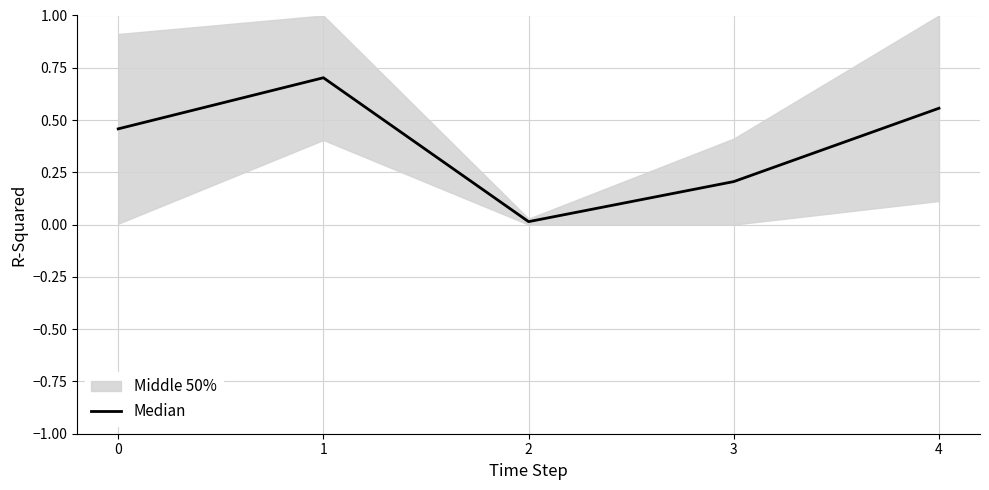

Reading left to right, list all the values displayed in this chart.

0=0.5	1=0.7	2=0.0	3=0.2	4=0.6